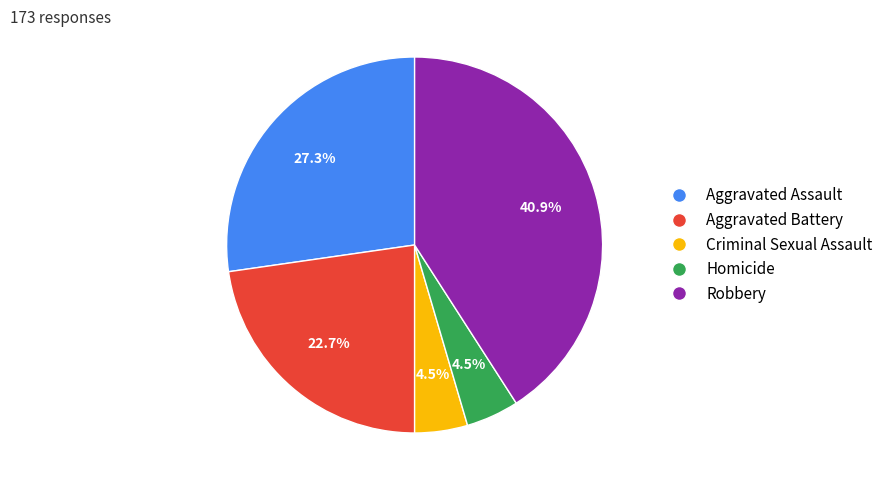

To the nearest percent, what is the combined percentage of Criminal Sexual Assault and Aggravated Assault?

32%